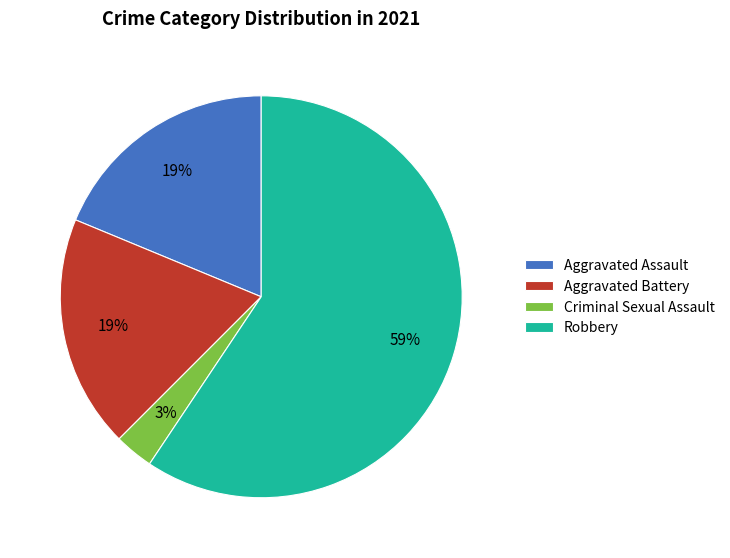

Is it true that Criminal Sexual Assault is 3% of the pie?

True